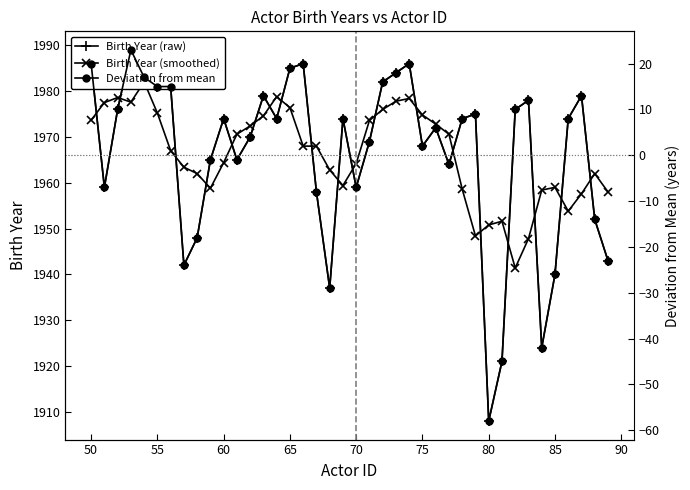

What is the difference between the maximum and second lowest values in the Birth Year (smoothed) series?

34.2